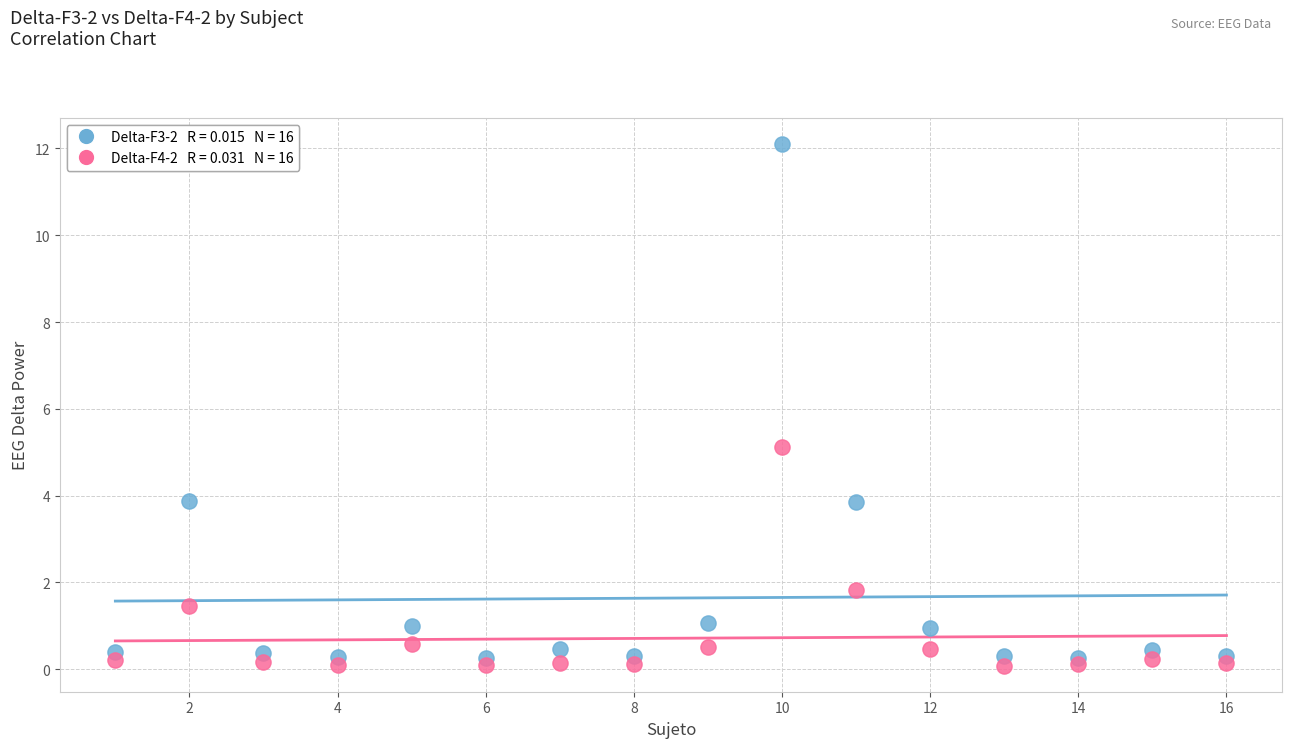

Across all data points, what is the range of X values (max minus min)?

15.0